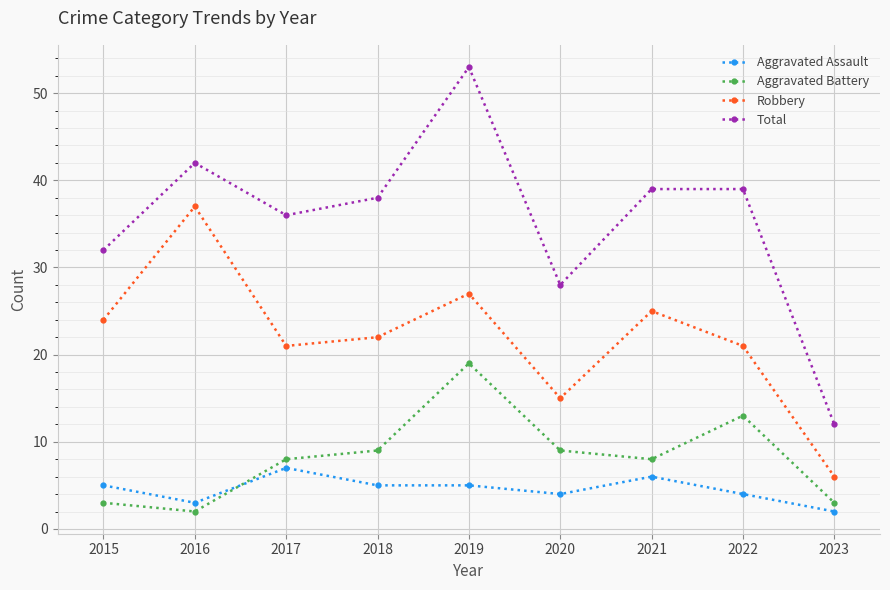

What is the value of the Aggravated Assault point at the 8th from the left?

4